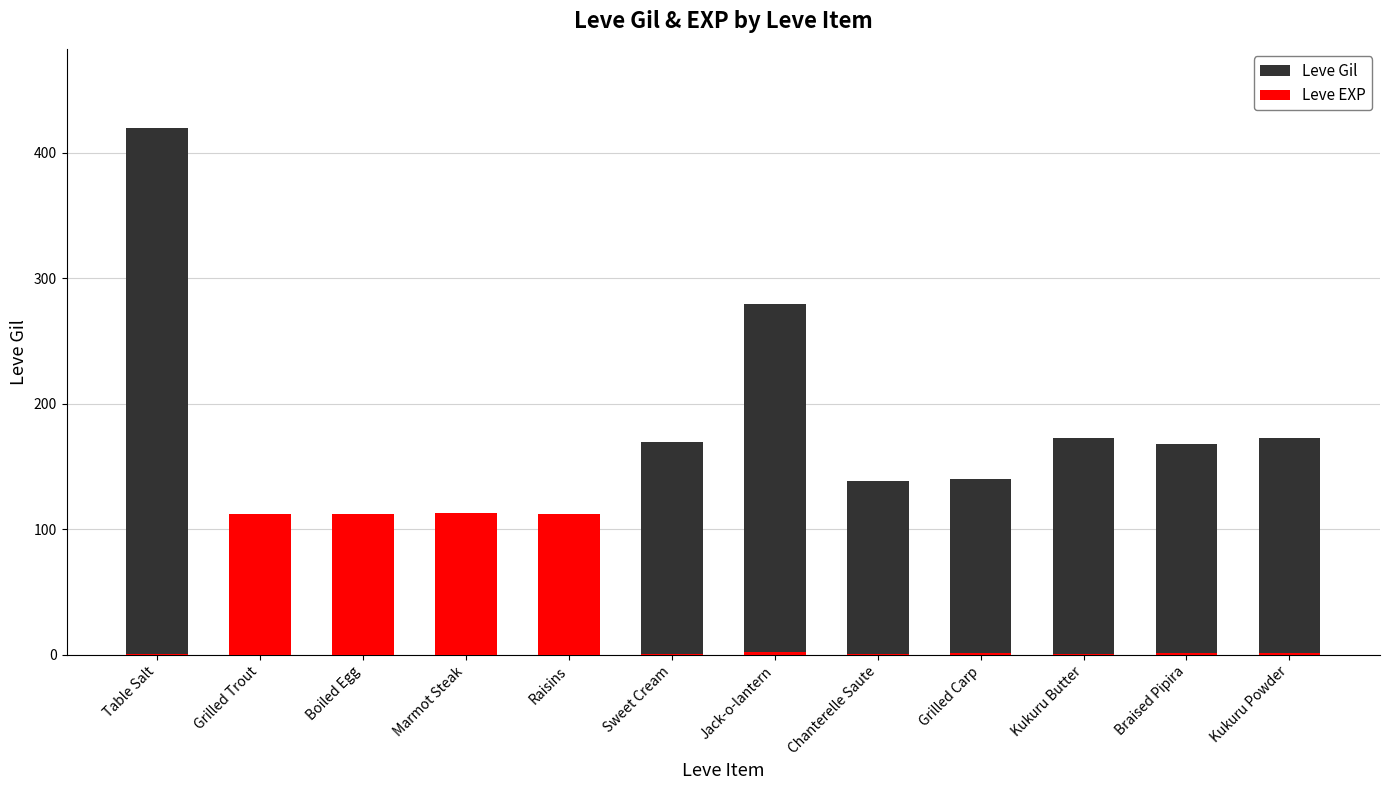

Rank the series at Braised Pipira from highest to lowest value.

Leve Gil, Leve EXP